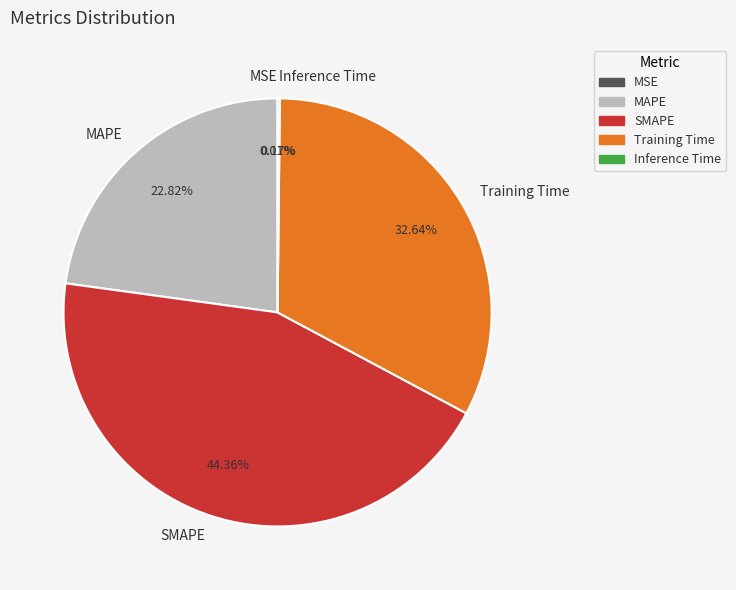

Which has a higher value, MAPE or SMAPE?

SMAPE